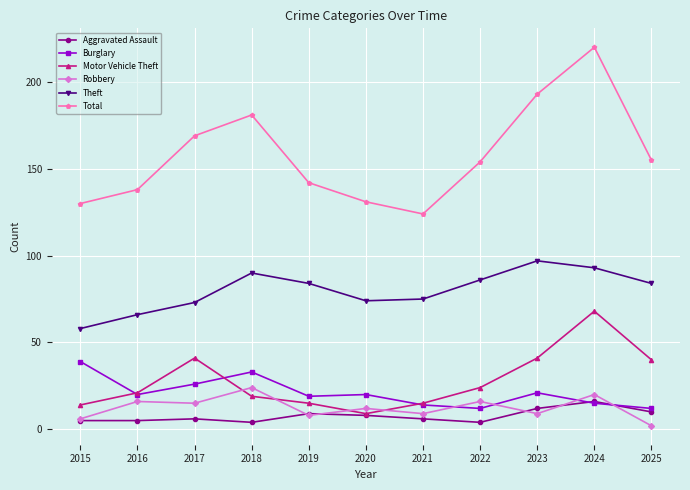

What is the value of the Burglary point at the 4th from the left?

33